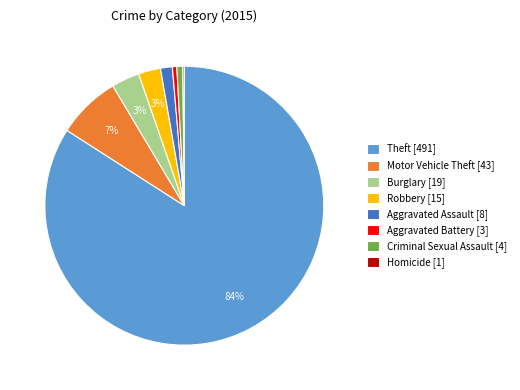

To the nearest percent, what portion does Motor Vehicle Theft [43] represent?

7%